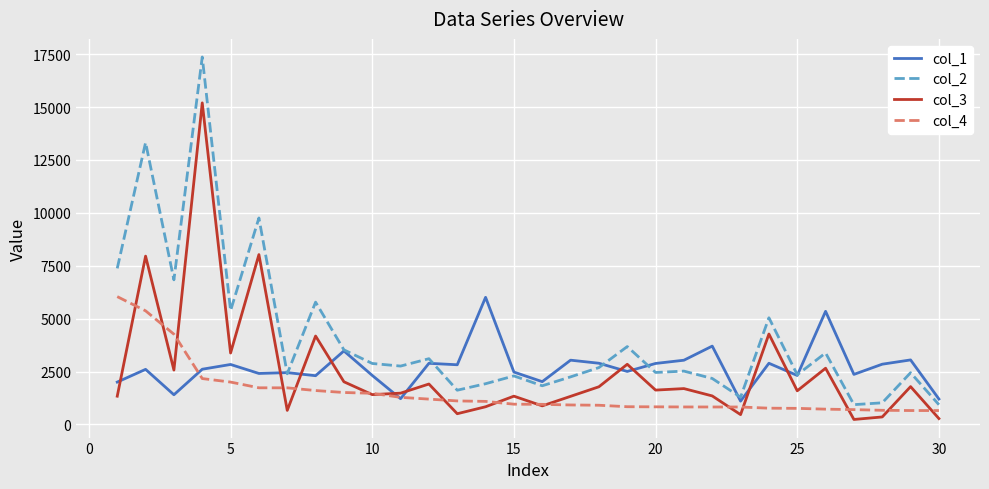

What are all the series names shown in the legend?

col_1, col_2, col_3, col_4